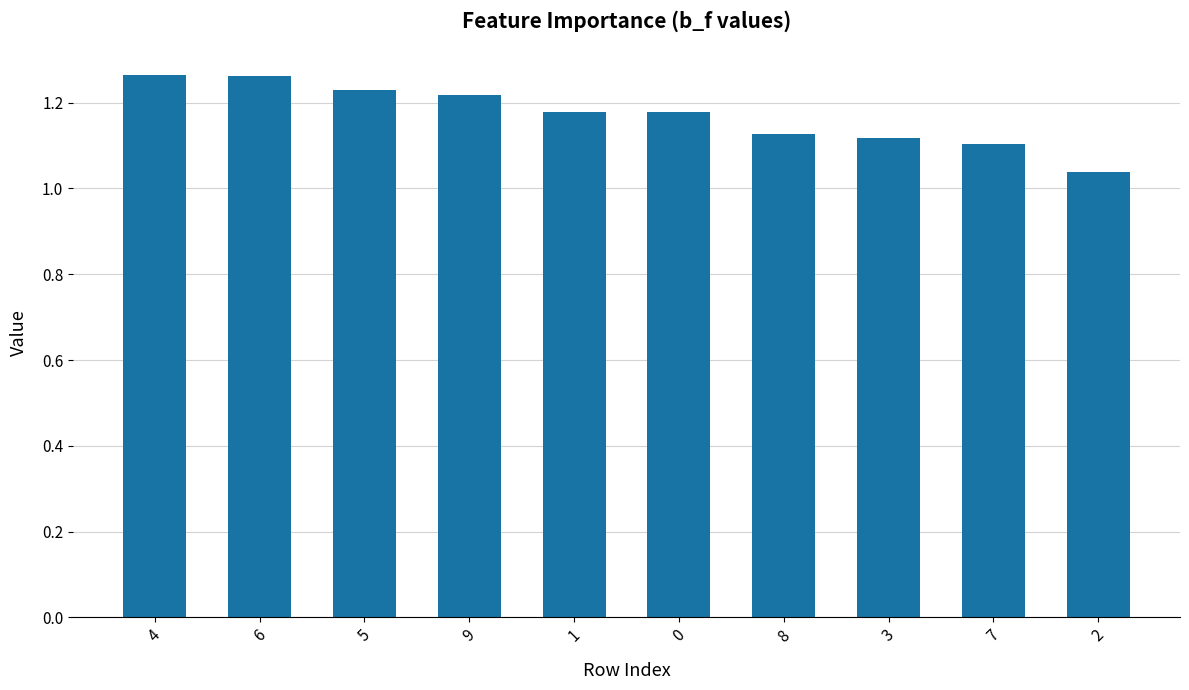

Is it true that the value at 8 is 0.7?

False